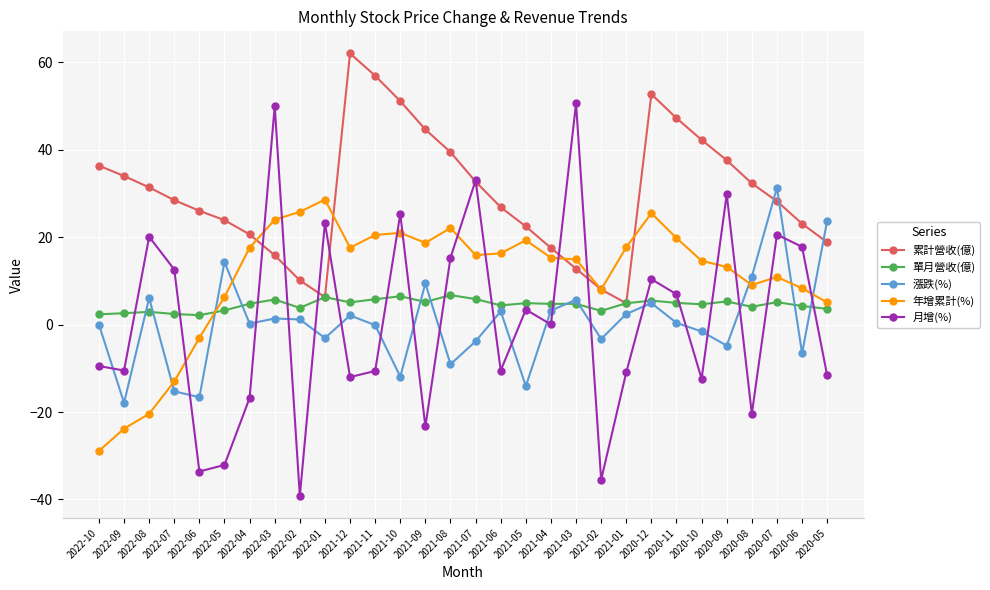

At 2022-02, list the series in order from smallest to largest.

月增(%), 漲跌(%), 單月營收(億), 累計營收(億), 年增累計(%)